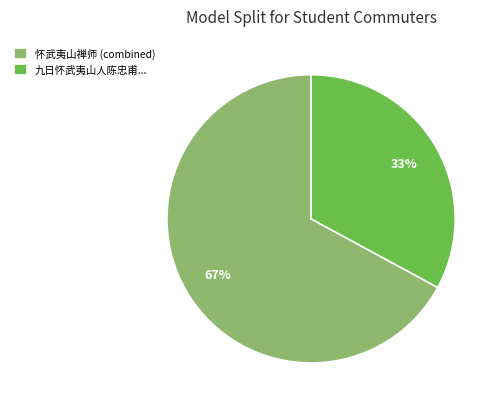

To the nearest percent, what is the difference between the largest and smallest slice percentages?

34%